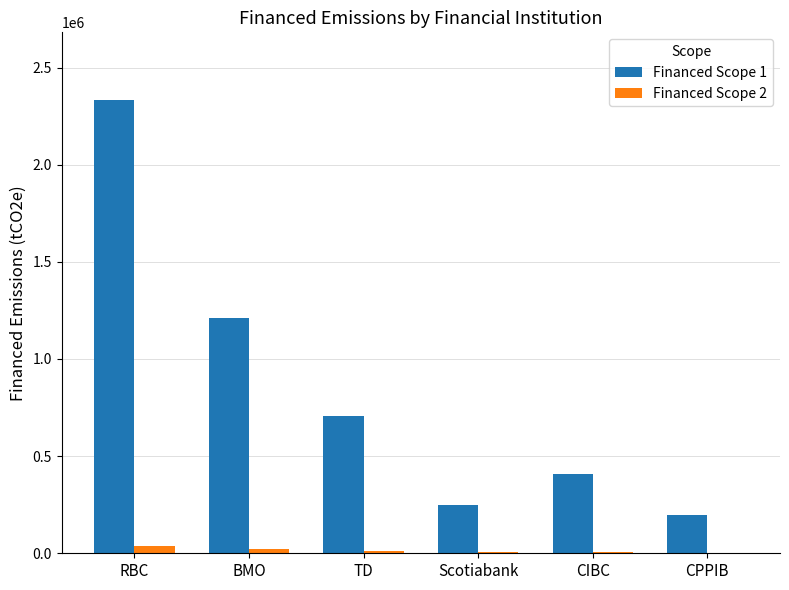

Which series changed the most between RBC and BMO?

Financed Scope 1